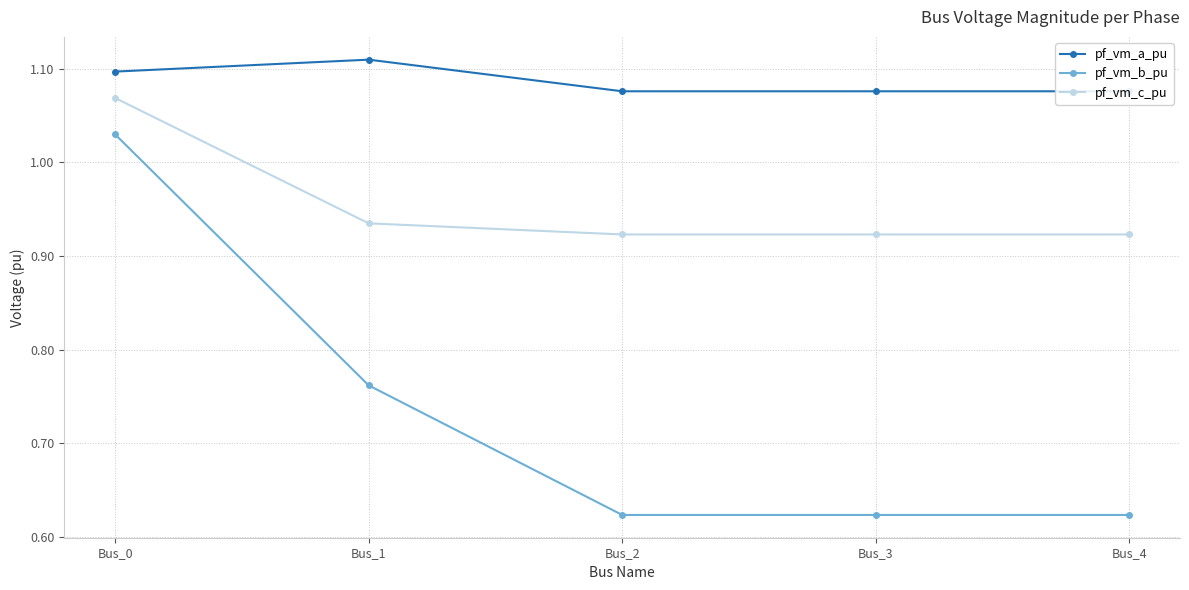

At Bus_1, list the series in order from largest to smallest.

pf_vm_a_pu, pf_vm_c_pu, pf_vm_b_pu